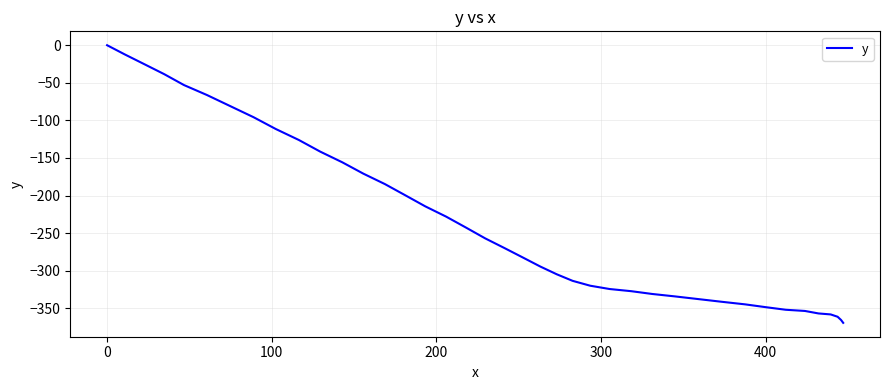

What is the smallest value displayed?

-369.4